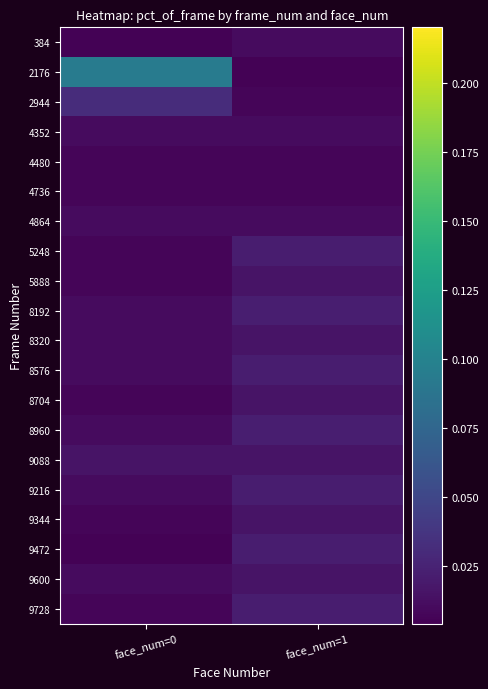

Reading left to right, what are all the values shown in this chart?

384: face_num=0=0.0	face_num=1=0.0
2176: face_num=0=0.1	face_num=1=0.0
2944: face_num=0=0.0	face_num=1=0.0
4352: face_num=0=0.0	face_num=1=0.0
4480: face_num=0=0.0	face_num=1=0.0
4736: face_num=0=0.0	face_num=1=0.0
4864: face_num=0=0.0	face_num=1=0.0
5248: face_num=0=0.0	face_num=1=0.0
5888: face_num=0=0.0	face_num=1=0.0
8192: face_num=0=0.0	face_num=1=0.0
8320: face_num=0=0.0	face_num=1=0.0
8576: face_num=0=0.0	face_num=1=0.0
8704: face_num=0=0.0	face_num=1=0.0
8960: face_num=0=0.0	face_num=1=0.0
9088: face_num=0=0.0	face_num=1=0.0
9216: face_num=0=0.0	face_num=1=0.0
9344: face_num=0=0.0	face_num=1=0.0
9472: face_num=0=0.0	face_num=1=0.0
9600: face_num=0=0.0	face_num=1=0.0
9728: face_num=0=0.0	face_num=1=0.0